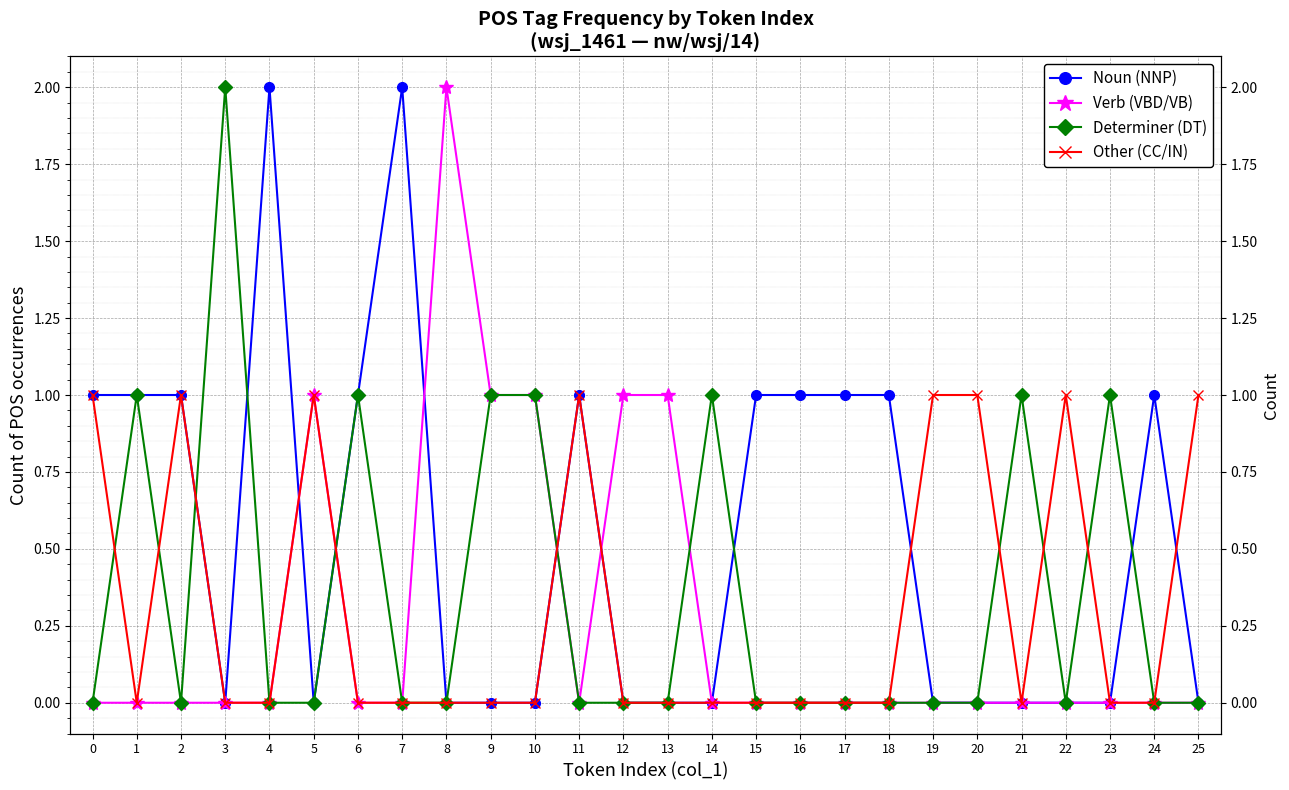

What are all the series names shown in the legend?

Noun (NNP), Verb (VBD/VB), Determiner (DT), Other (CC/IN)